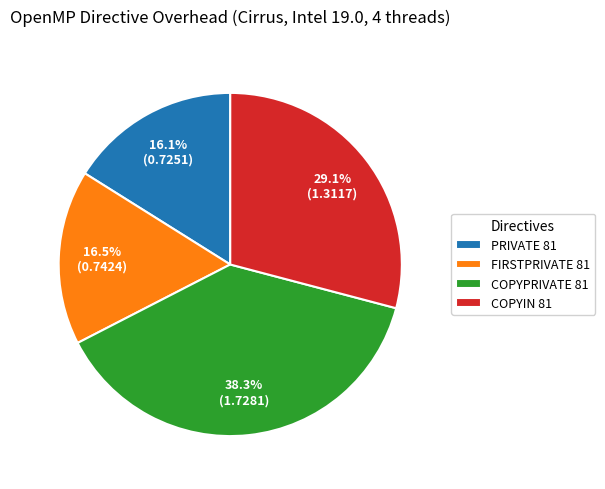

Does COPYPRIVATE 81 account for over 50% of the chart?

No